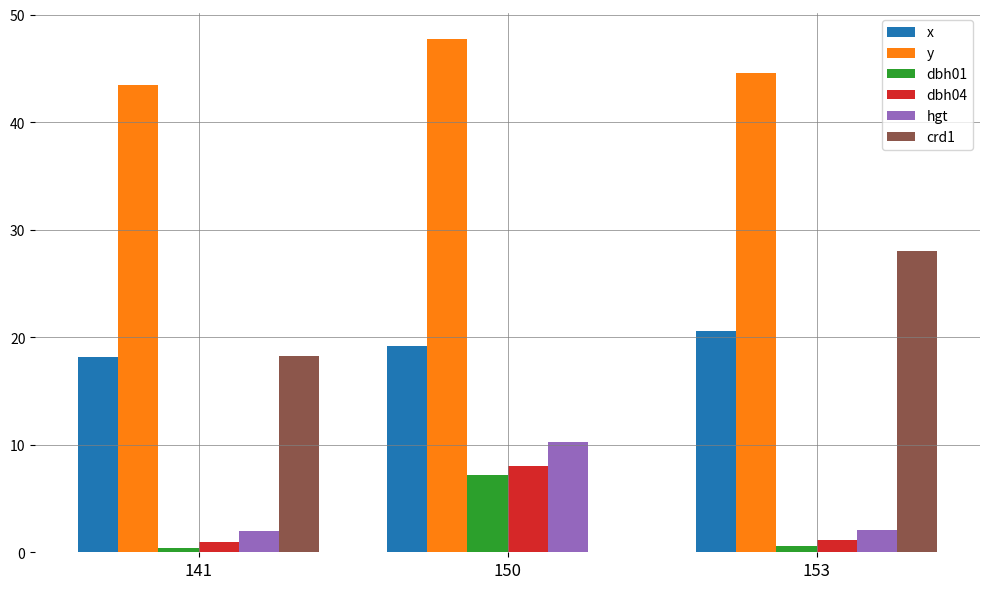

Which series has the largest total across all categories?

y